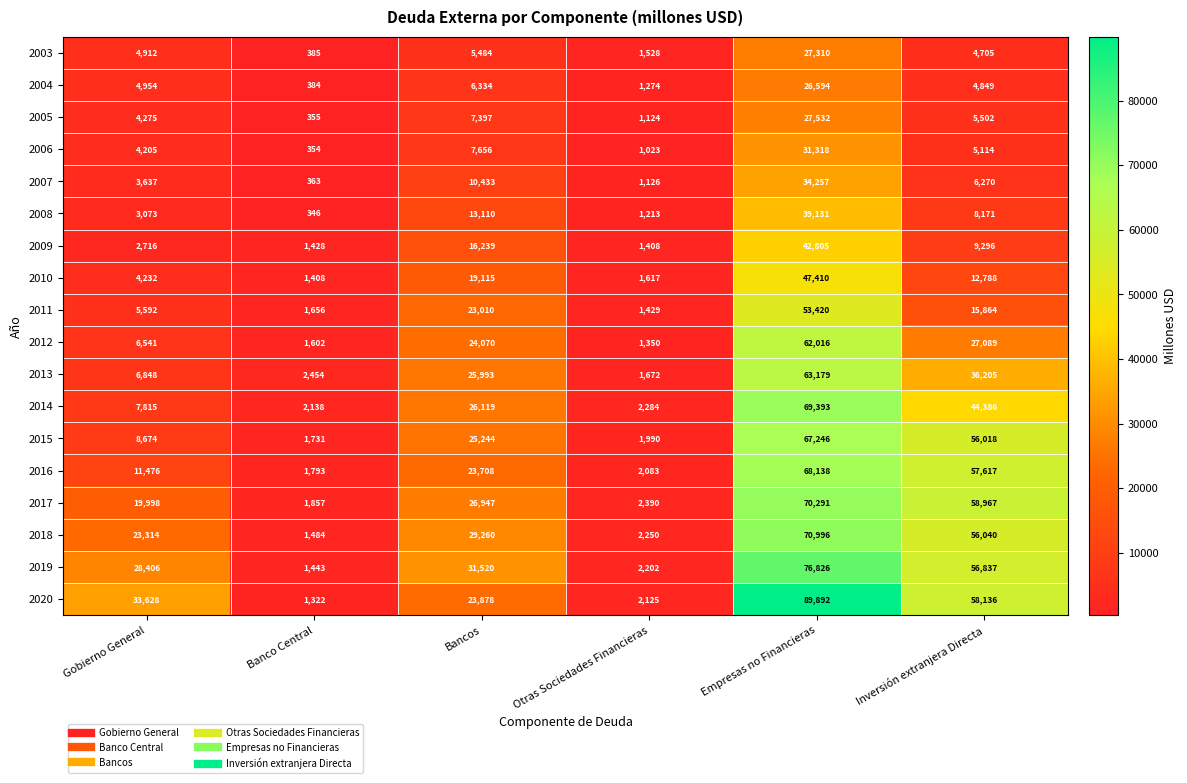

Between Banco Central and Empresas no Financieras, which series saw the biggest shift?

2020